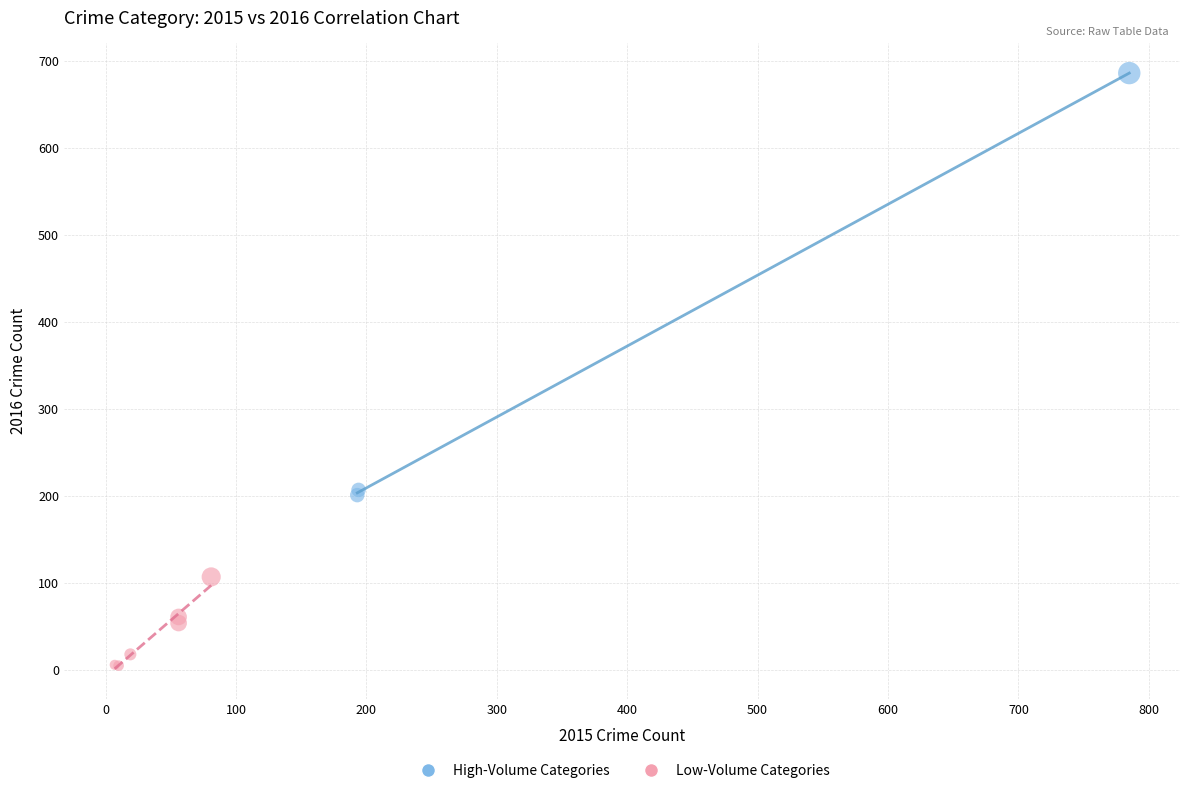

What are all the series names shown in the legend?

High-Volume Categories, Low-Volume Categories